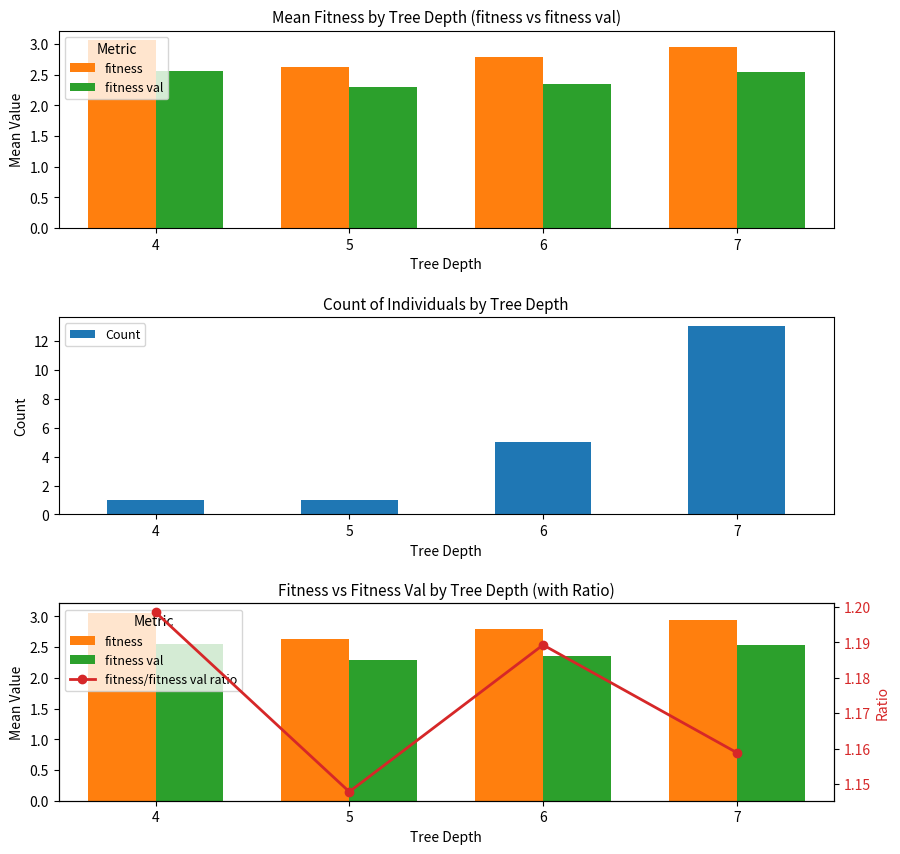

What is the sum of the fitness values at 6 and 4?

5.9